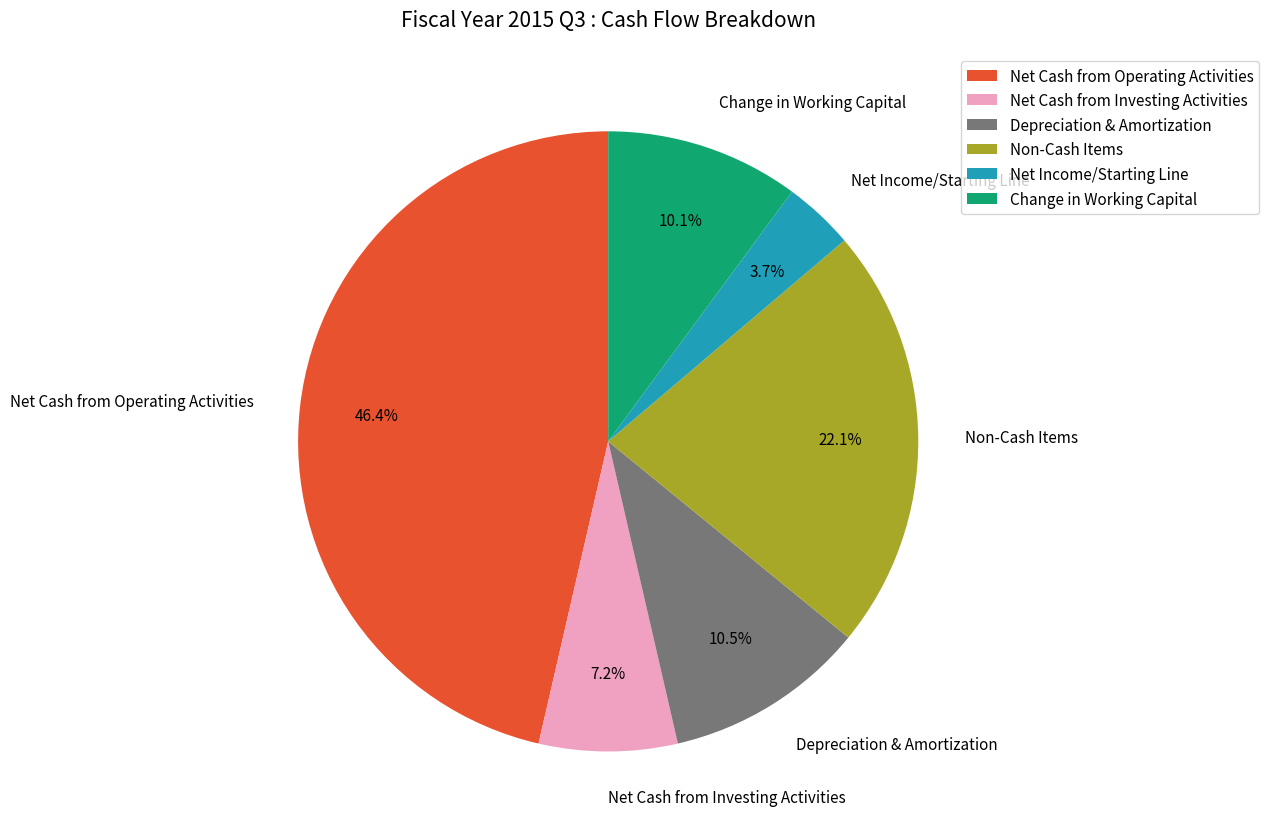

What percentage is the Net Income/Starting Line slice, to the nearest percent?

4%